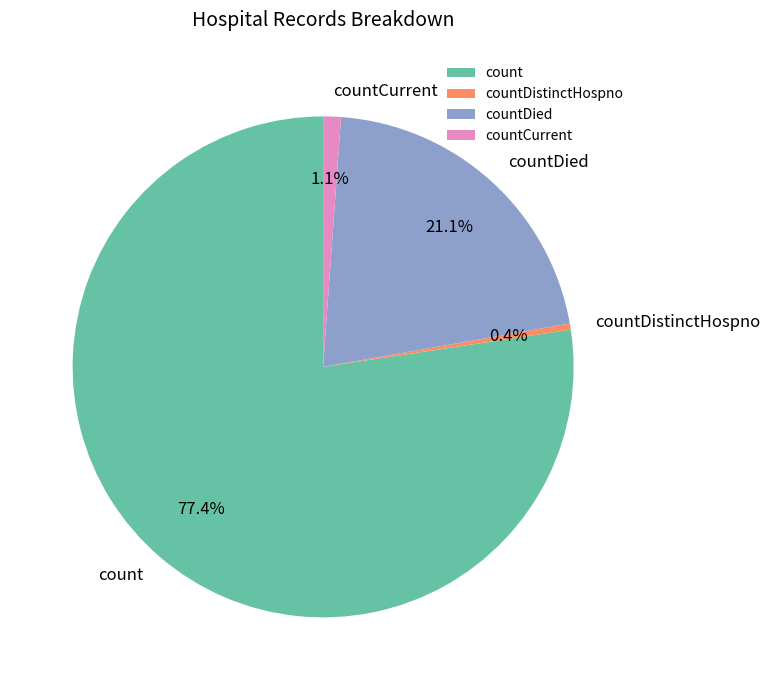

To the nearest percent, what portion does countCurrent represent?

1%